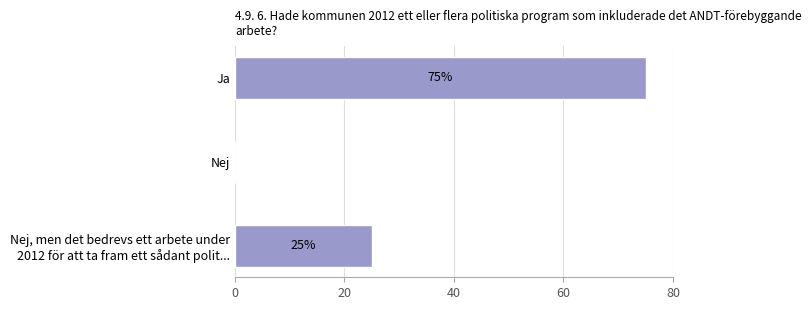

Is it true that the value at Ja is 75?

True